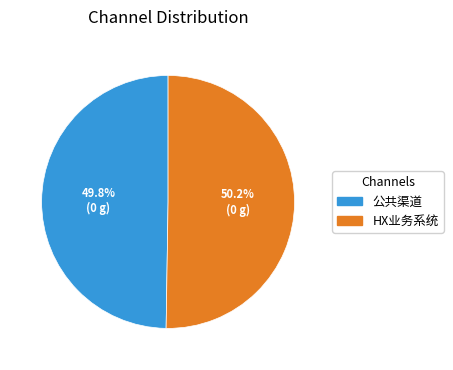

To the nearest percent, what portion does HX业务系统 represent?

50%